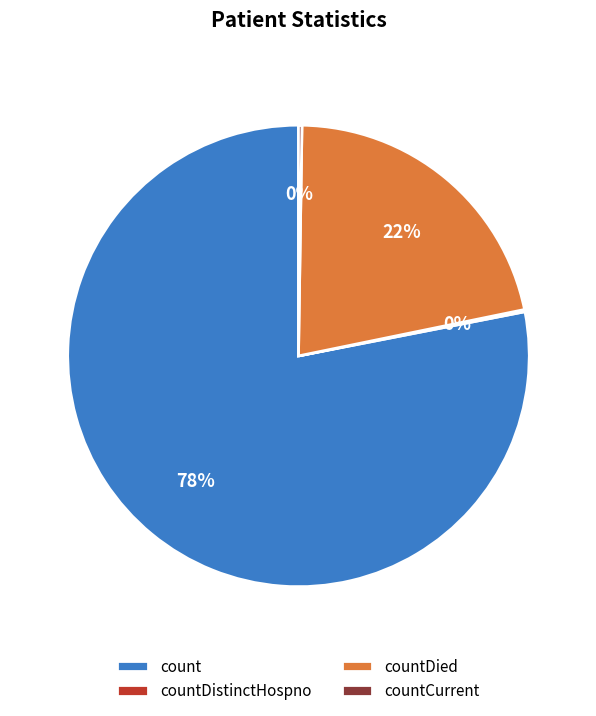

Is it true that count is 78% of the pie?

True